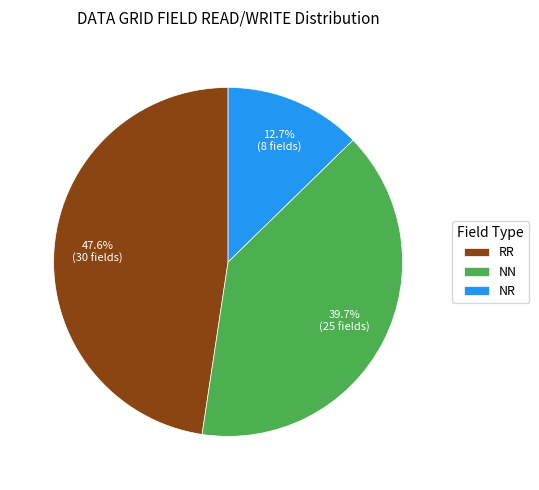

Is RR the majority of the pie?

No